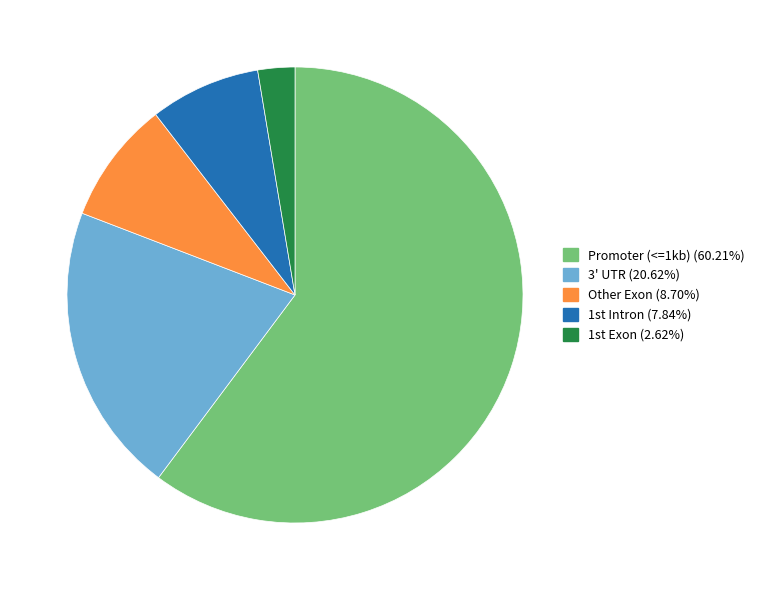

How many slices are in this pie chart?

5